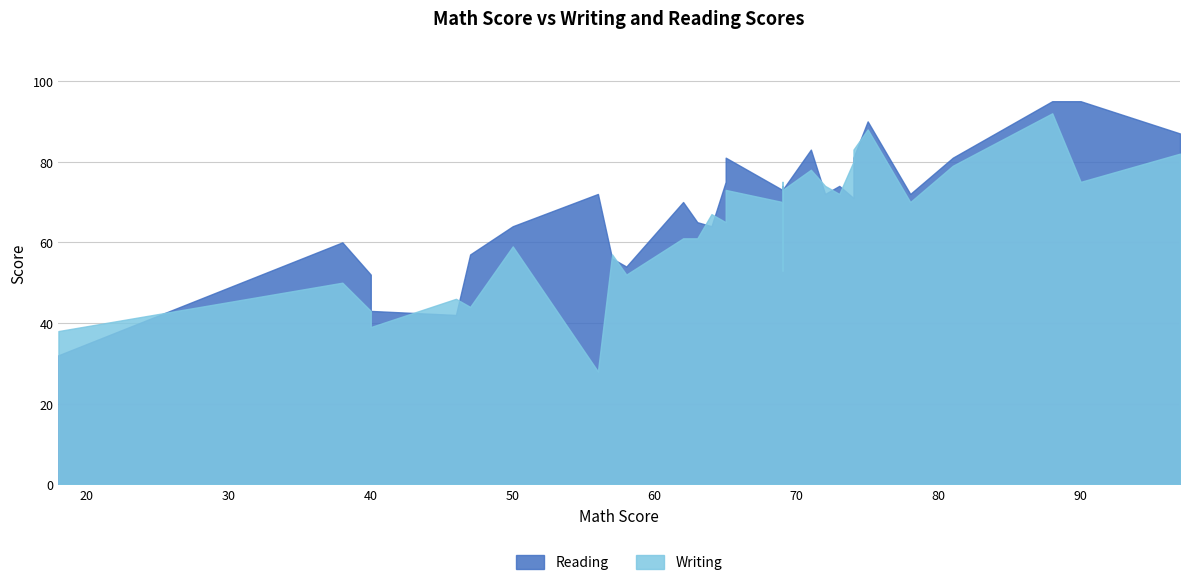

Reading left to right, list all the values displayed in this chart.

Writing: 72=74	47=44	90=75	71=78	88=92	40=39	64=67	38=50	58=52	40=43	65=73	78=70	69=70	69=53	69=73	74=80	73=72	69=55	69=75	65=65	63=61	74=83	18=38	81=79	97=82	75=88	50=59	75=88	57=57	62=61	56=28	46=46
Reading: 72=72	47=57	90=95	71=83	88=95	40=43	64=64	38=60	58=54	40=52	65=81	78=72	69=73	69=54	69=73	74=71	73=74	69=54	69=74	65=75	63=65	74=81	18=32	81=81	97=87	75=90	50=64	75=90	57=56	62=70	56=72	46=42